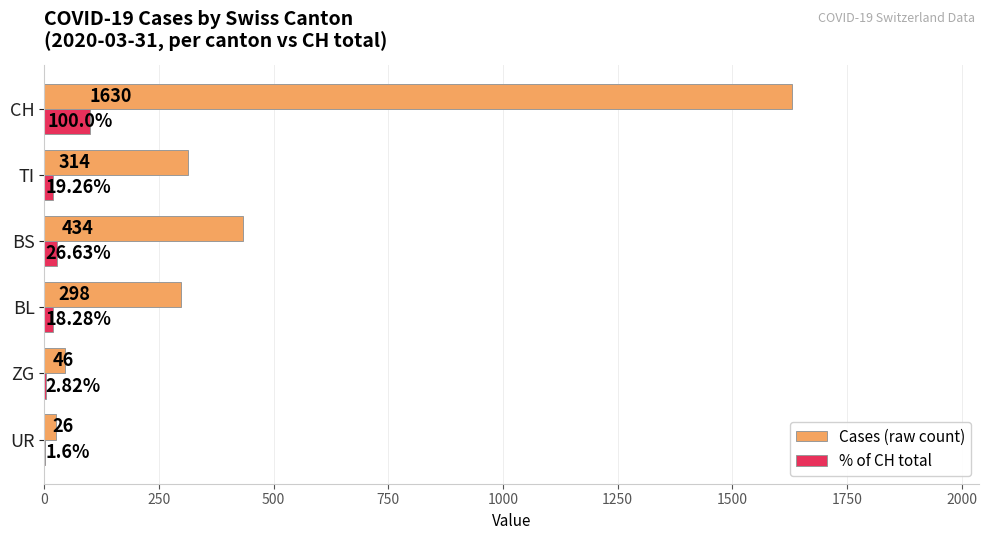

Which category has the highest value across all series?

CH